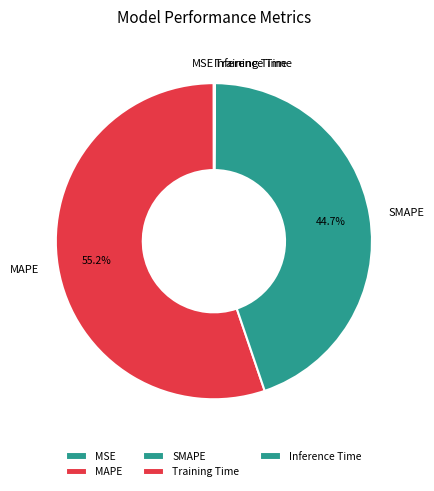

Which slice is the largest?

MAPE